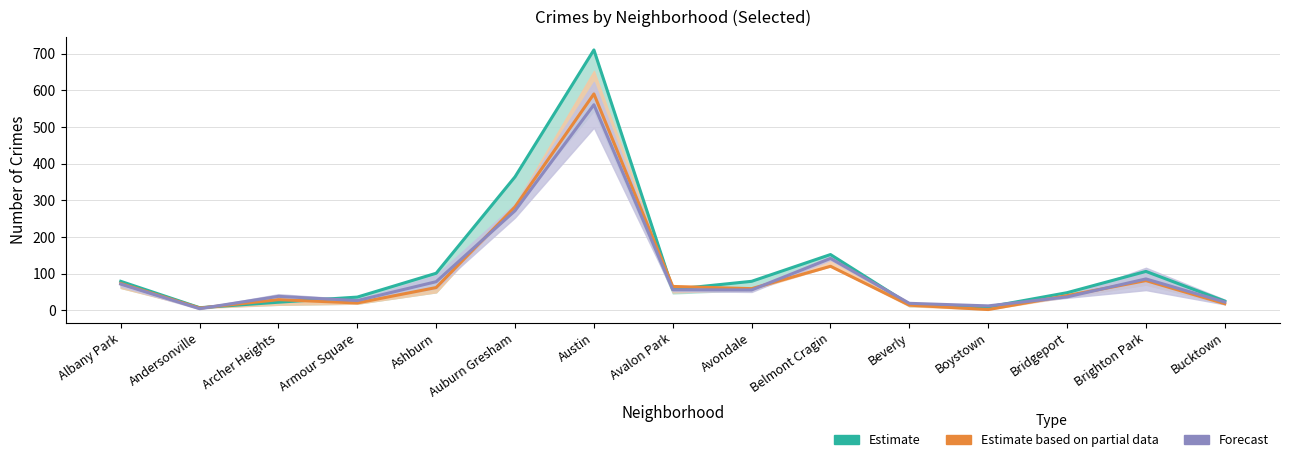

Rank the categories by Forecast value from highest to lowest.

Austin, Auburn Gresham, Belmont Cragin, Brighton Park, Ashburn, Albany Park, Avalon Park, Avondale, Archer Heights, Bridgeport, Armour Square, Bucktown, Beverly, Boystown, Andersonville